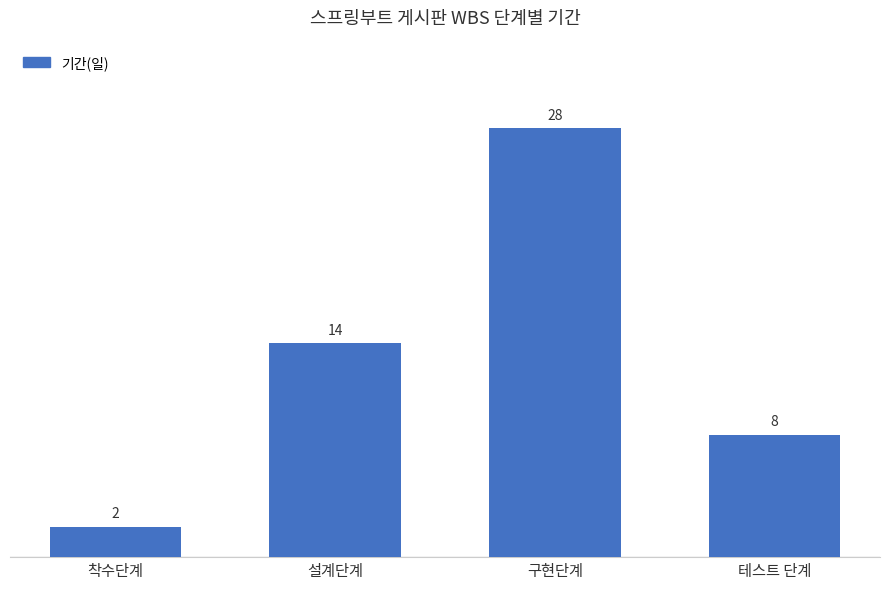

Rank the categories by value from lowest to highest.

착수단계, 테스트 단계, 설계단계, 구현단계